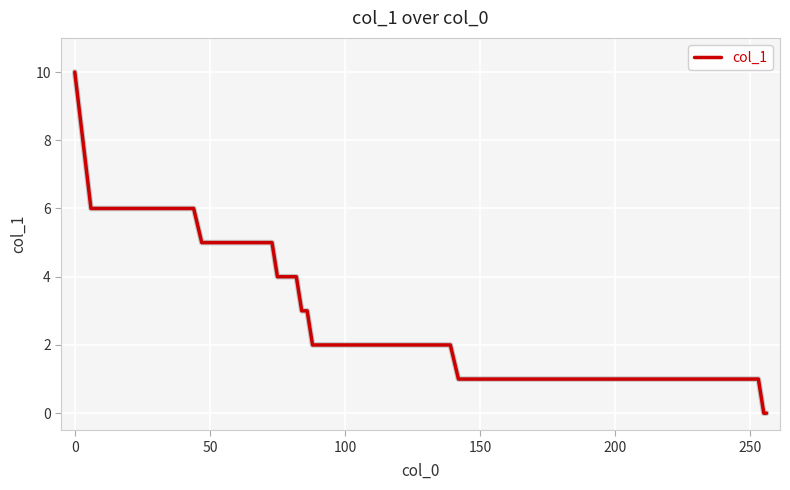

What is the sum of all values?

108